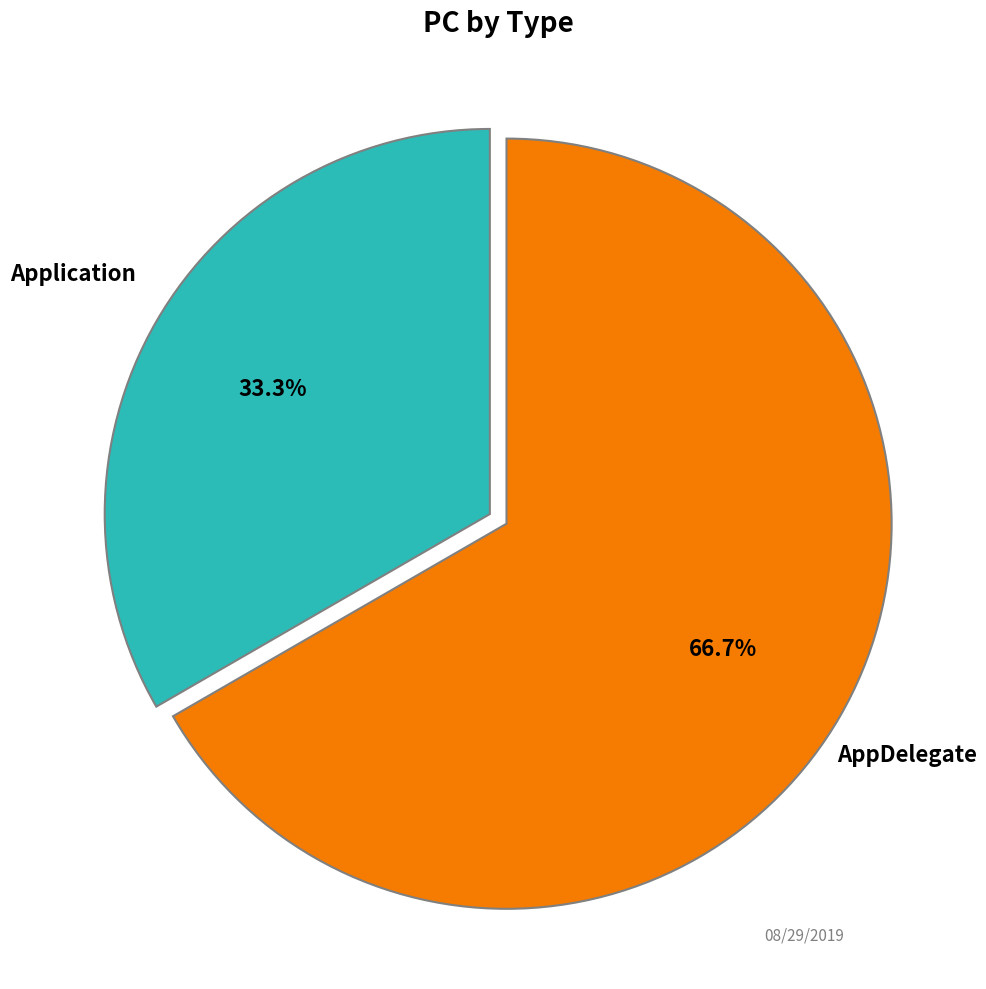

To the nearest percent, what percentage of the pie is AppDelegate?

67%